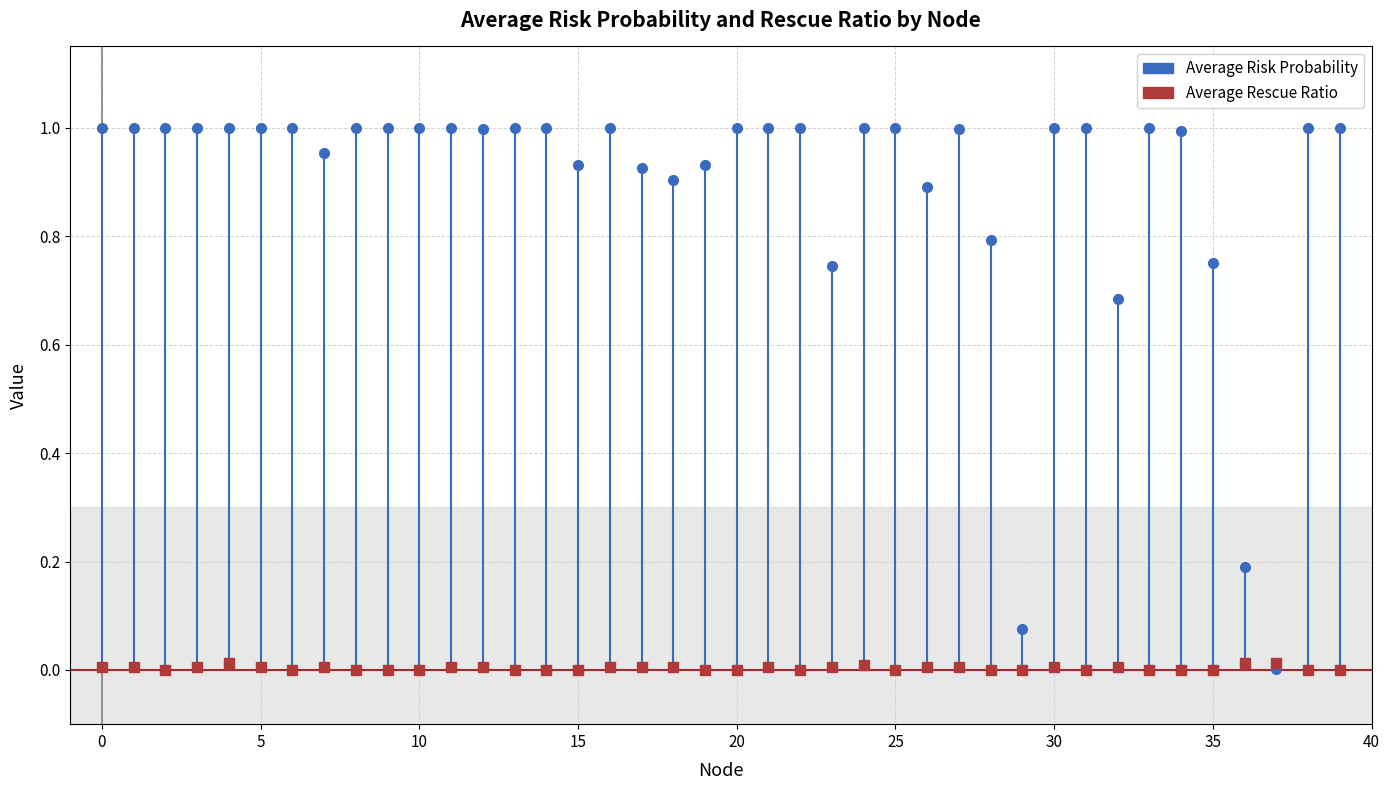

Is it true that Average Rescue Ratio equals 0.0 at 36?

False